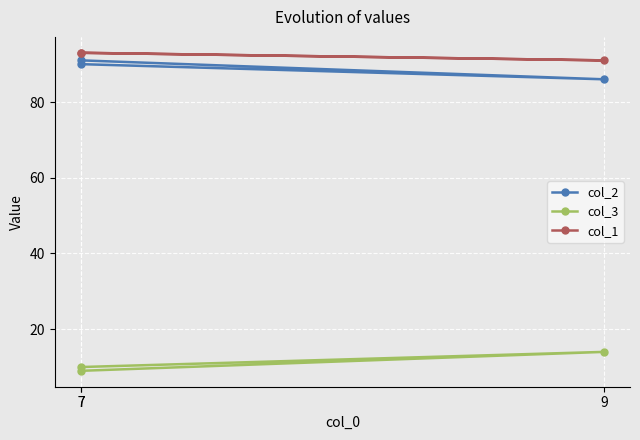

Between 7 and 7, which is larger?

7